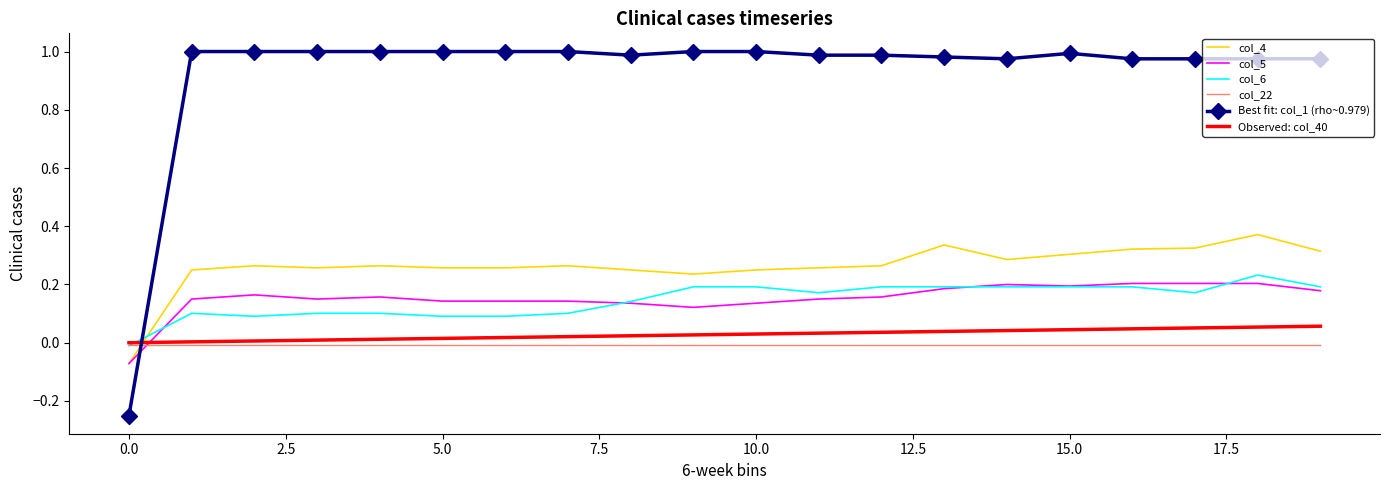

How many values in the col_6 series exceed 0?

19